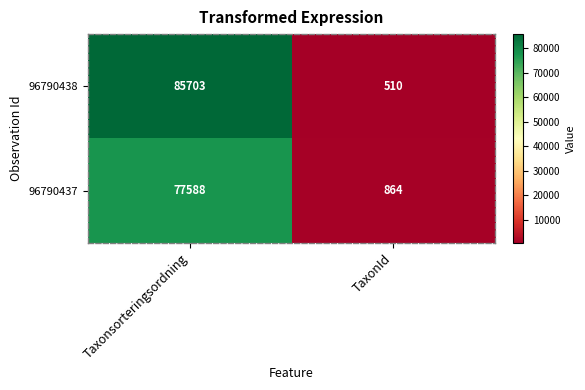

Which category has the lowest value across all series?

TaxonId